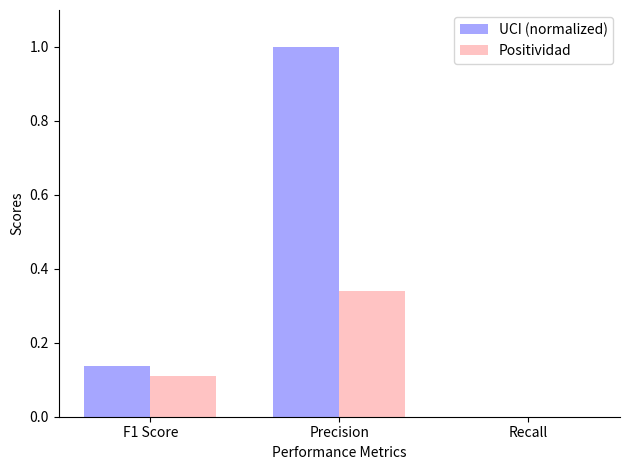

What are all the series names shown in the legend?

UCI (normalized), Positividad